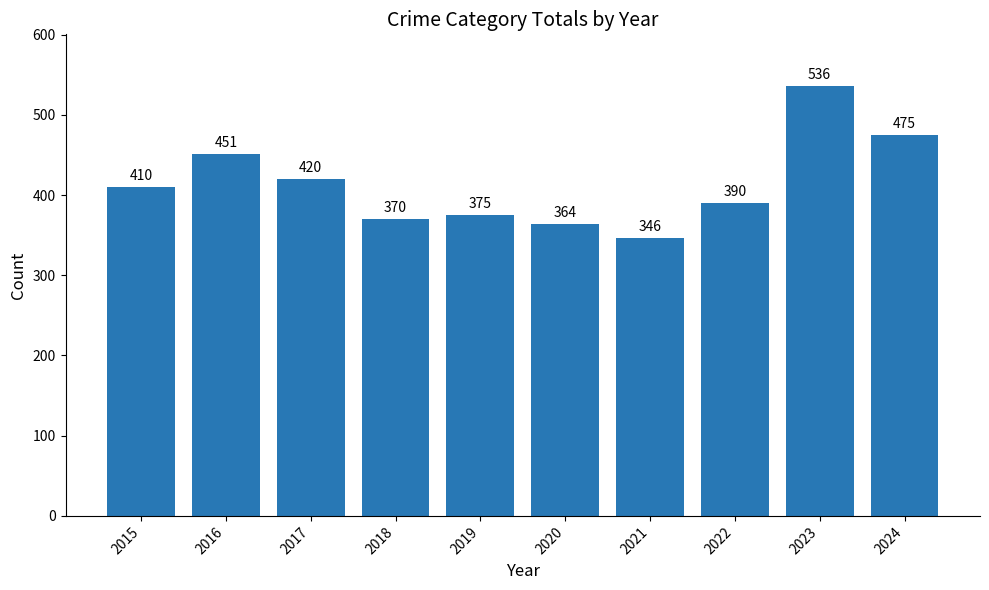

Between 2015 and 2020, which is larger?

2015